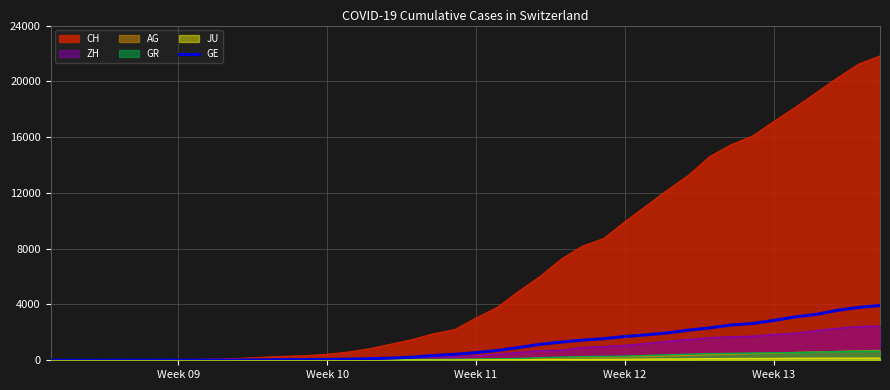

What is the difference between the maximum and second lowest values?

3927